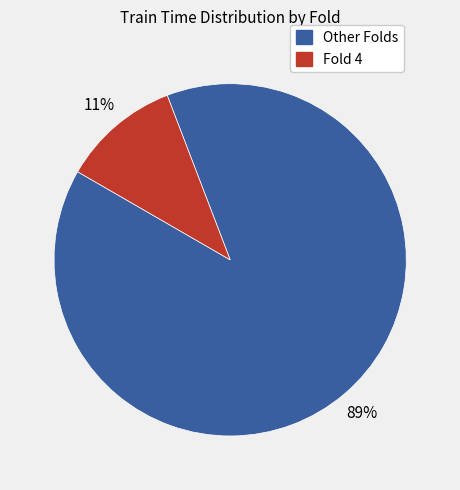

Does any single category account for the majority?

Yes